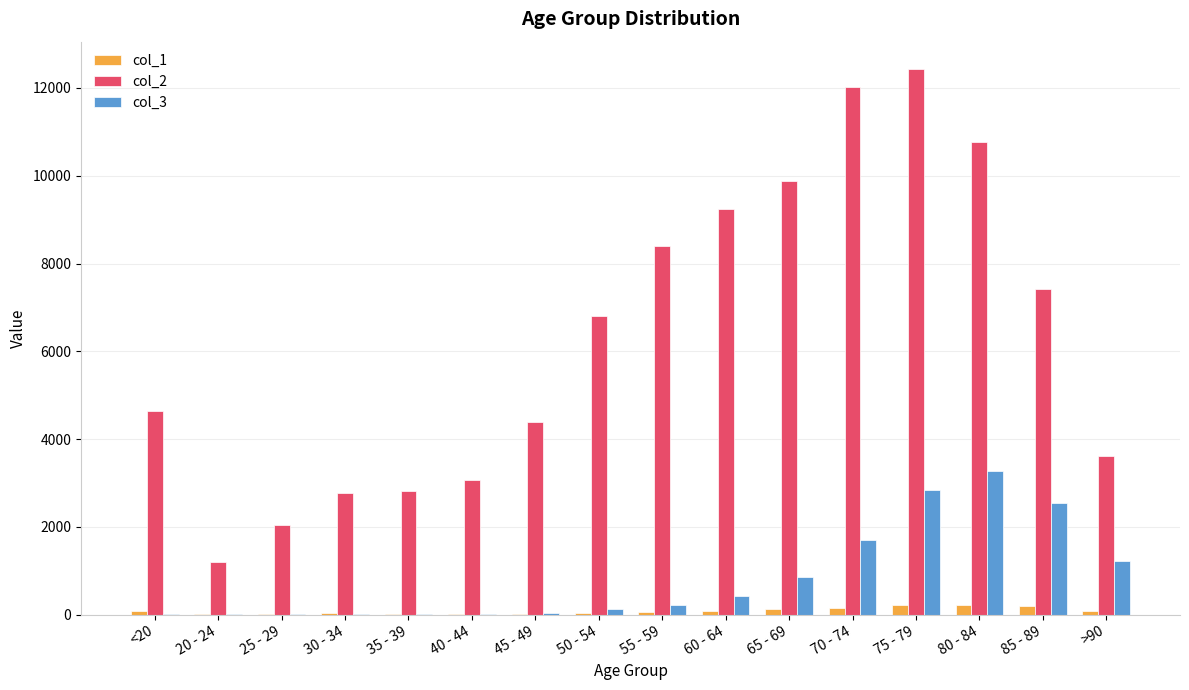

What is the average value of the col_3 series?

834